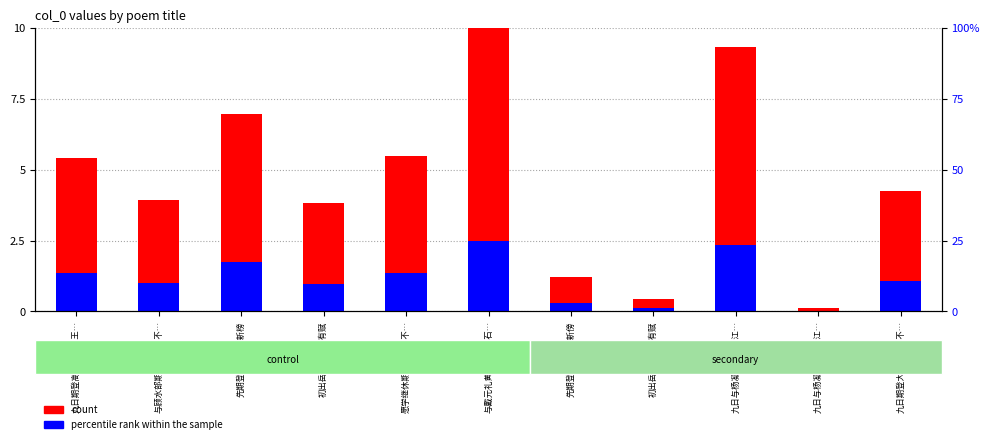

How many categories are shown in the chart?

11